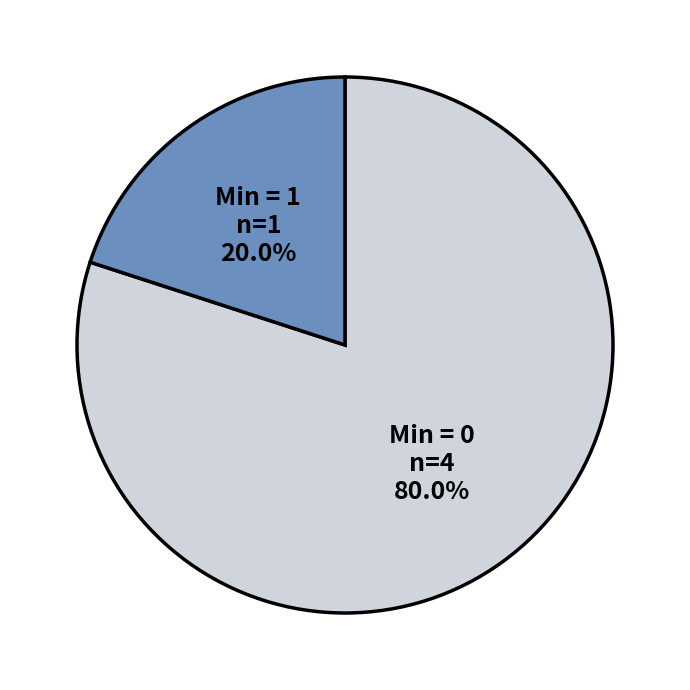

Combined, do Min = 0 and Min = 1 account for over 50%?

Yes